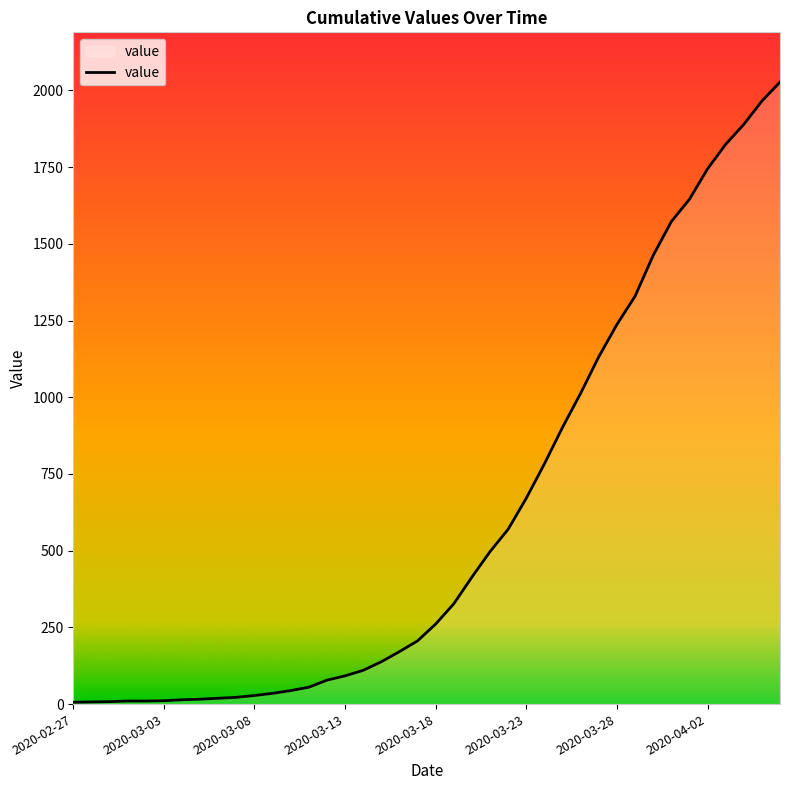

What is the greatest value displayed?

2027